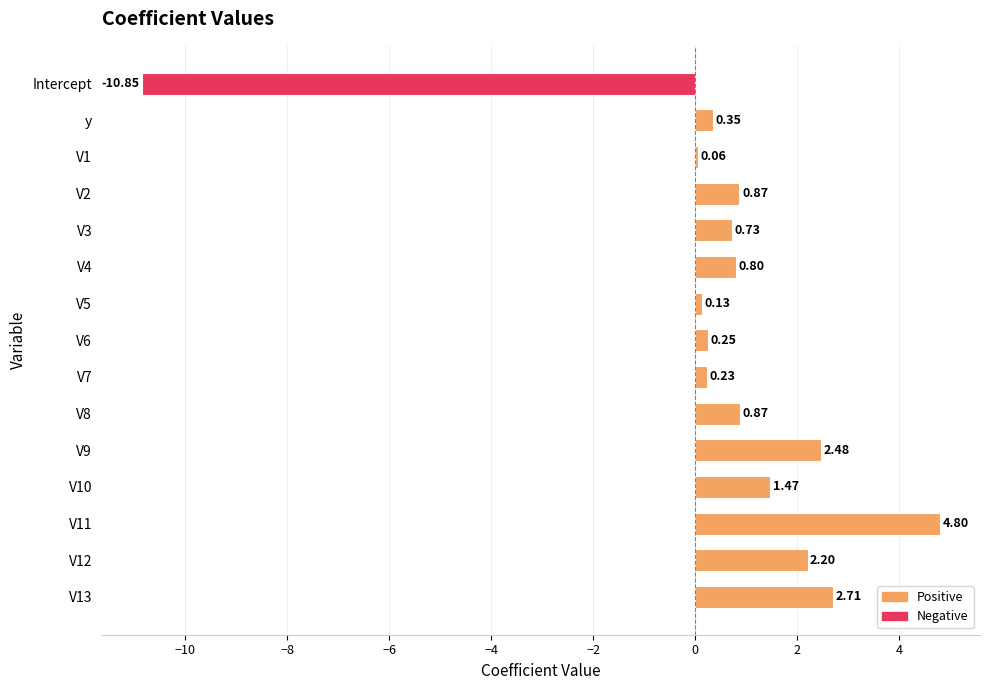

Which label corresponds to the smallest value in the chart?

Intercept